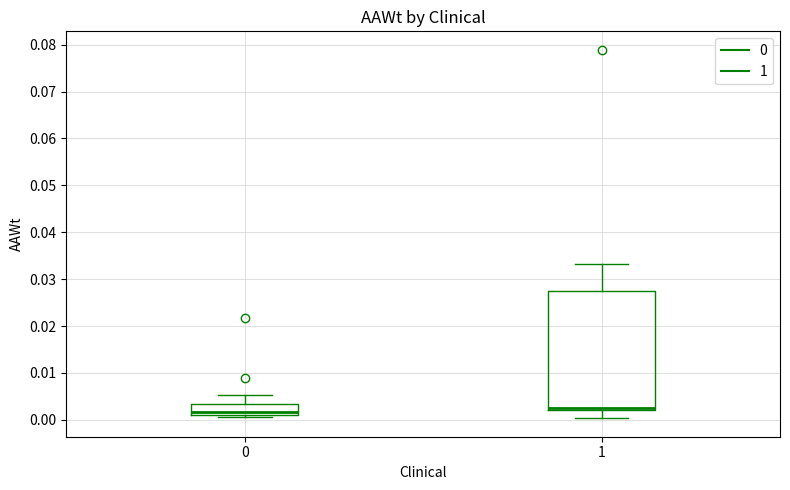

Reading left to right, transcribe this box plot: for each box, give where its median line is, the range the box spans, and where its two whiskers end, as read against the y-axis. The values are not printed on the chart, so give them approximately, as read against the axis.

0: median 0.002, box 0.001 to 0.003, whiskers 0.001 (just below the box's lower edge) to 0.005
1: median 0.002 (drawn on the box's lower edge), box 0.002 to 0.027, whiskers 0.000 to 0.033